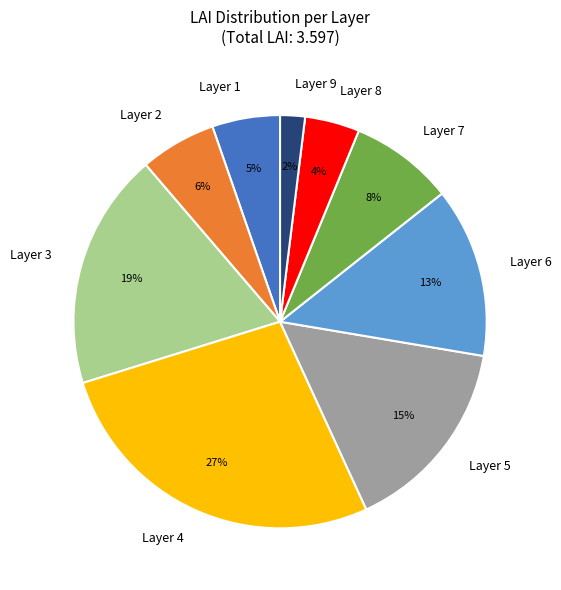

Does Layer 9 account for over 50% of the chart?

No